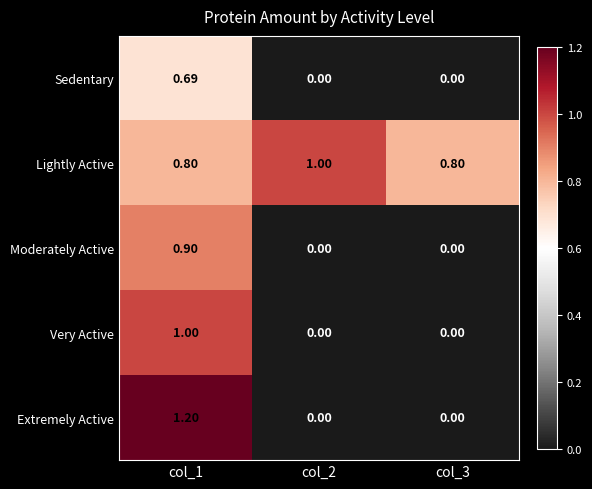

Rank the series at col_1 from highest to lowest value.

Extremely Active, Very Active, Moderately Active, Lightly Active, Sedentary